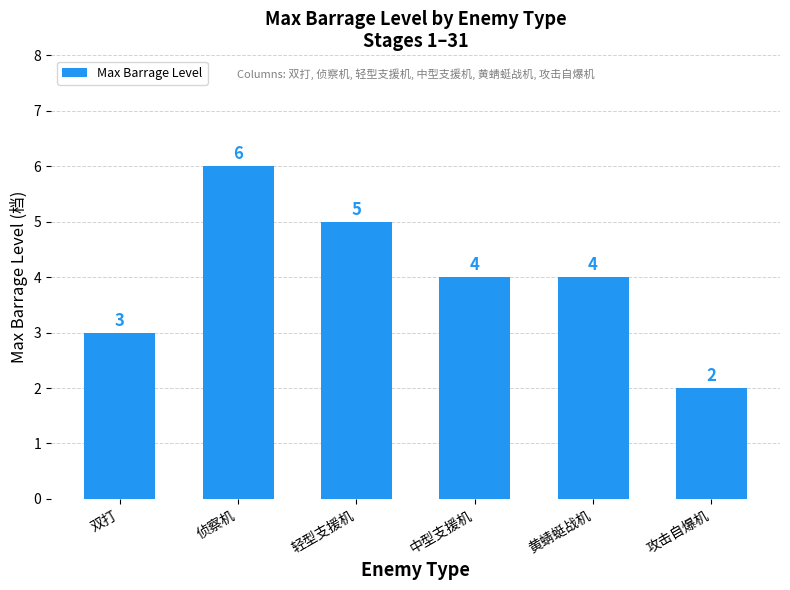

What is the label of the 2nd bar from the left?

侦察机